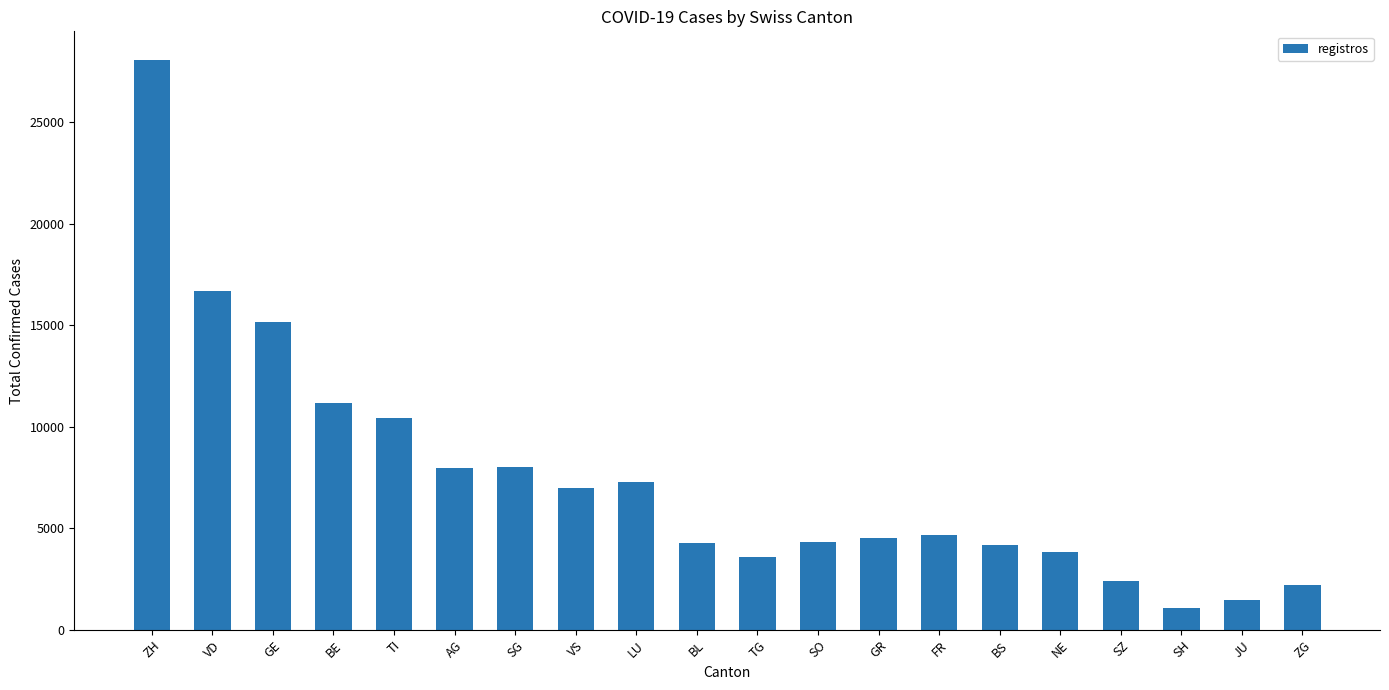

What is the ratio of the value at BL to the value at VD?

0.3